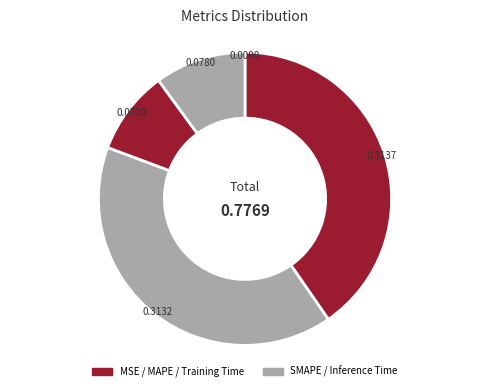

Is there a majority slice in this chart?

No